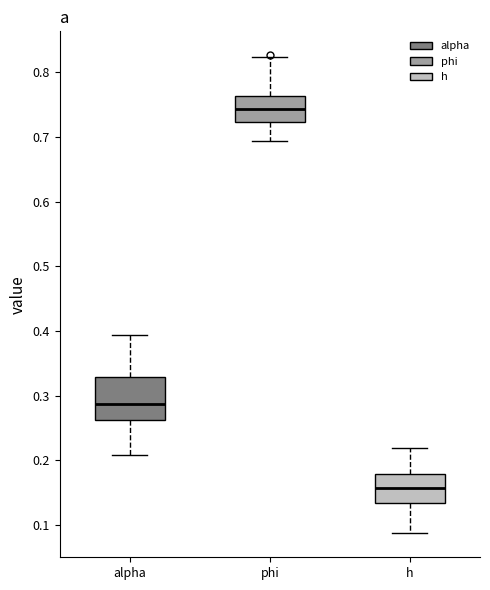

Which box is the tallest, from its lower edge to its upper edge?

alpha